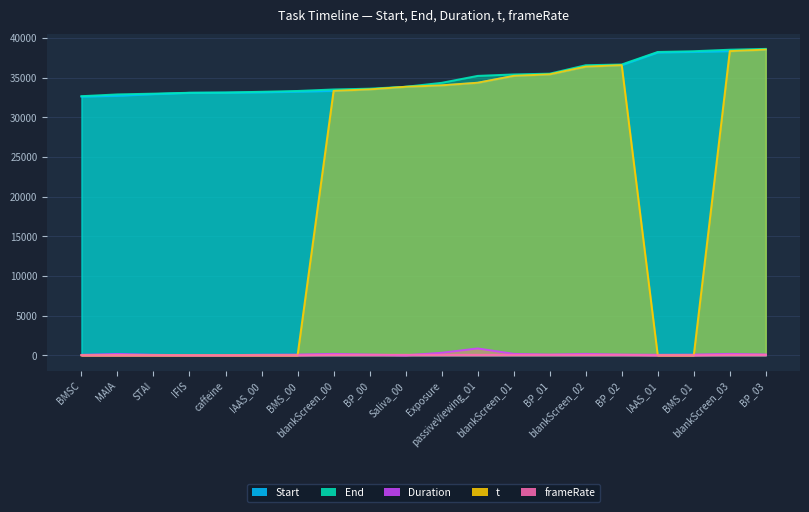

Which series has the largest total across all categories?

End